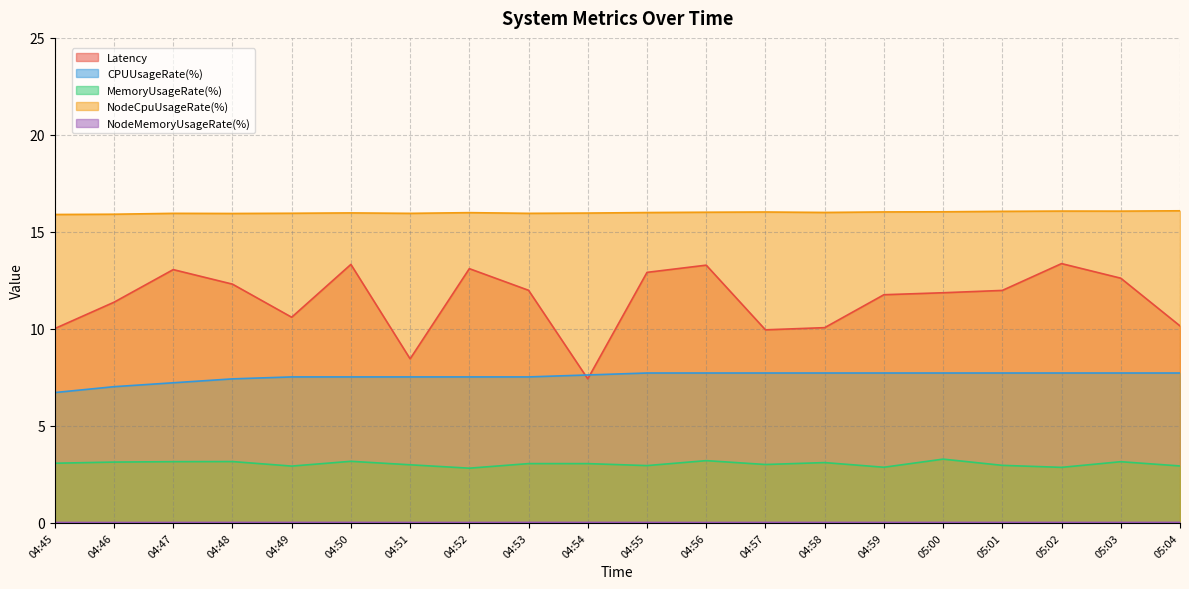

True or false: NodeMemoryUsageRate(%) and NodeCpuUsageRate(%) intersect in this chart.

False